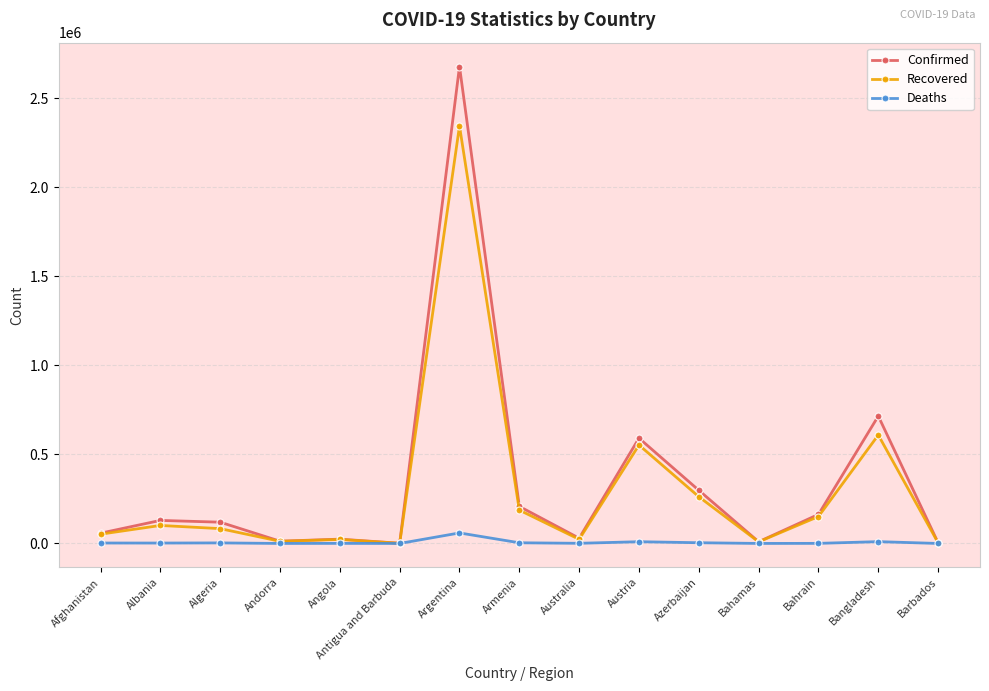

Rank the series by their maximum value, from lowest to highest.

Deaths, Recovered, Confirmed